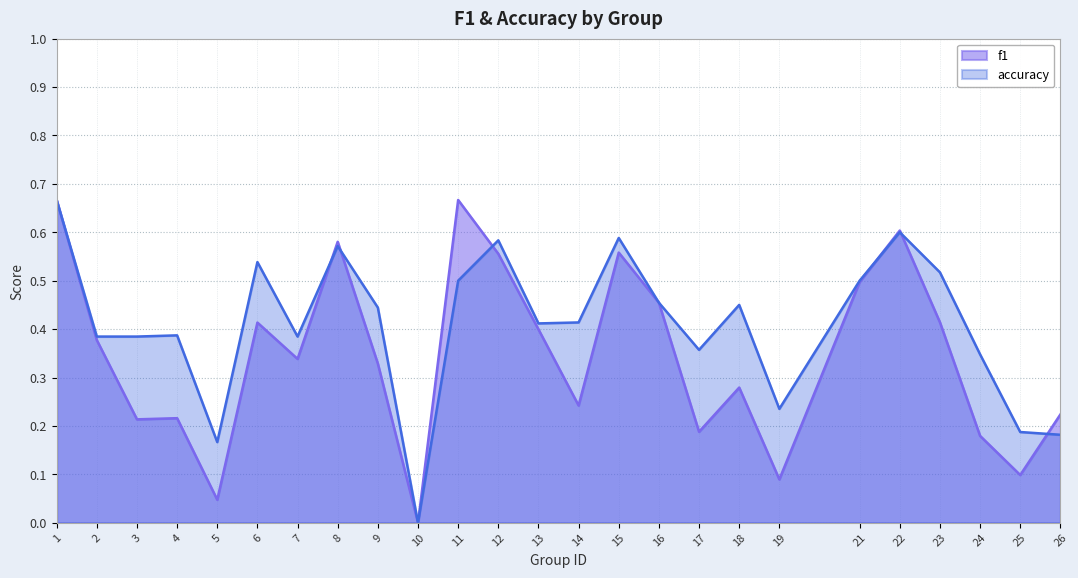

What is the approximate value of f1 at 8?

0.6